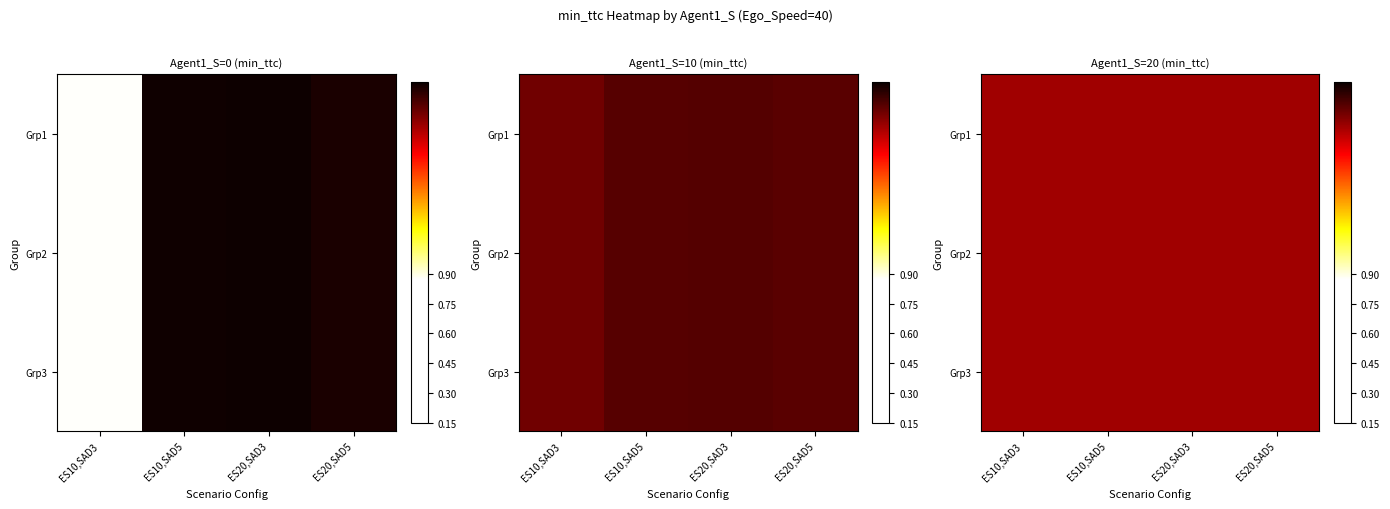

How many series are shown in this chart?

3